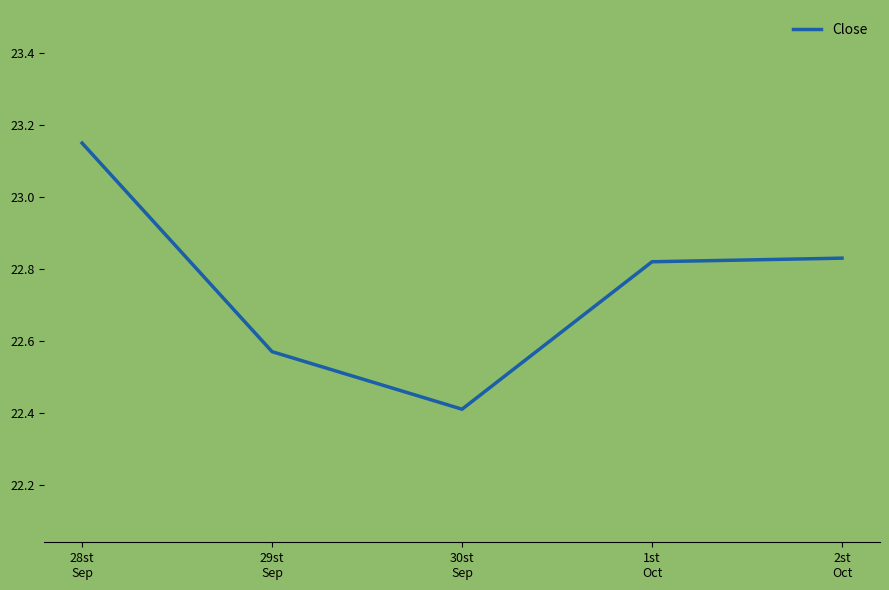

True or false: the data has more than 1 interior local peaks.

False